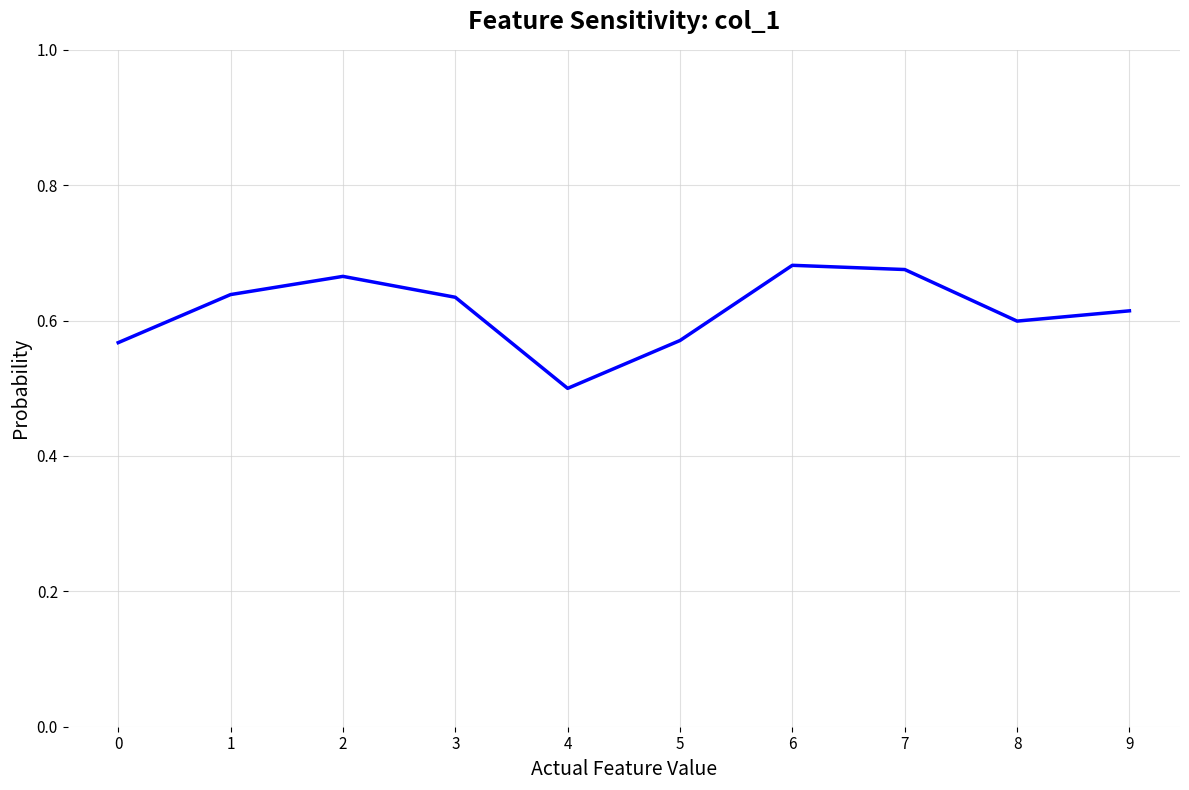

What is the smallest value displayed?

0.5